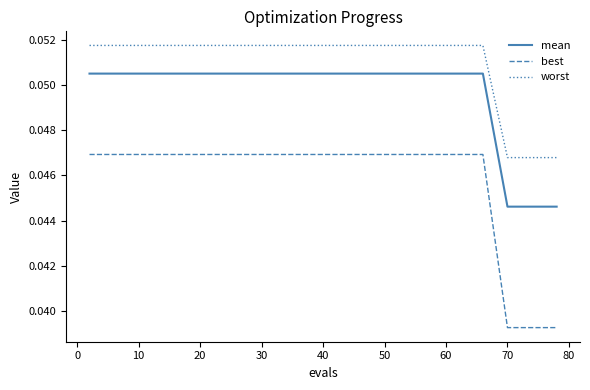

Rank the series by their maximum value, from lowest to highest.

best, mean, worst